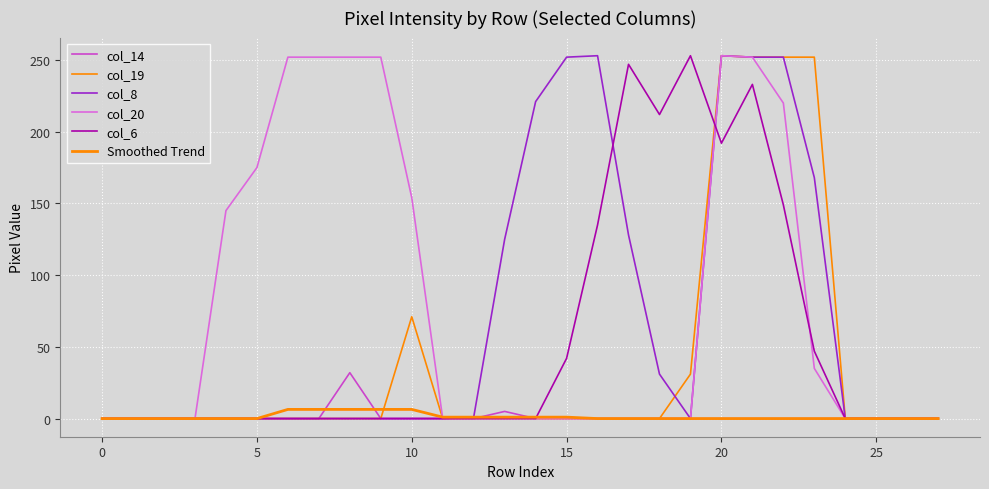

Does the chart have visible grid lines?

Yes